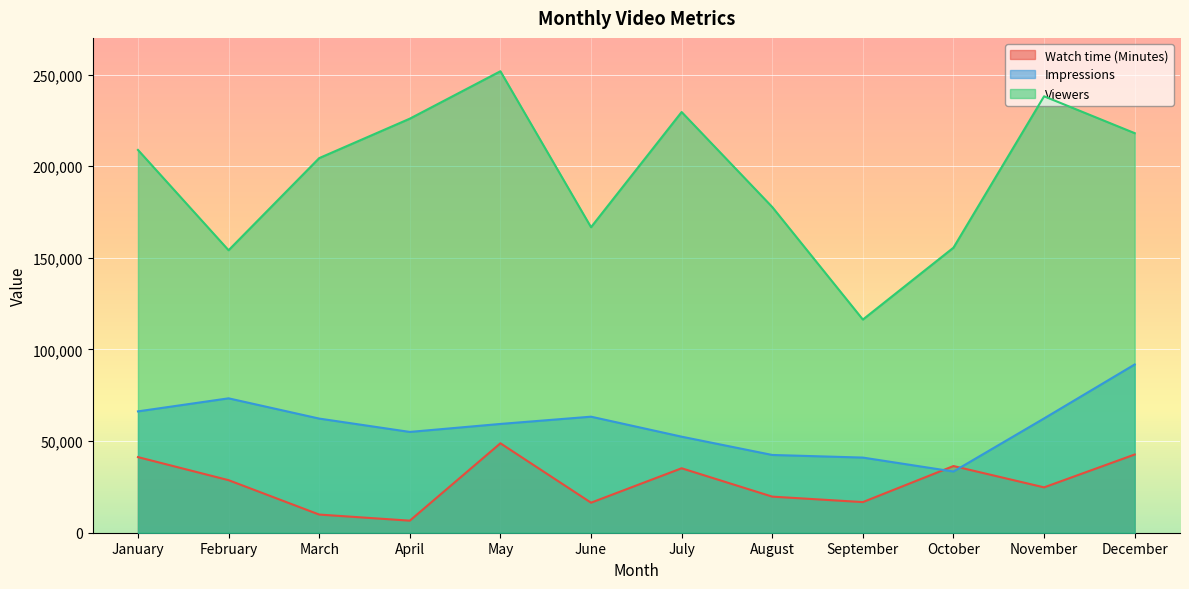

What is the sum of the Watch time (Minutes) values at February and July?

63848